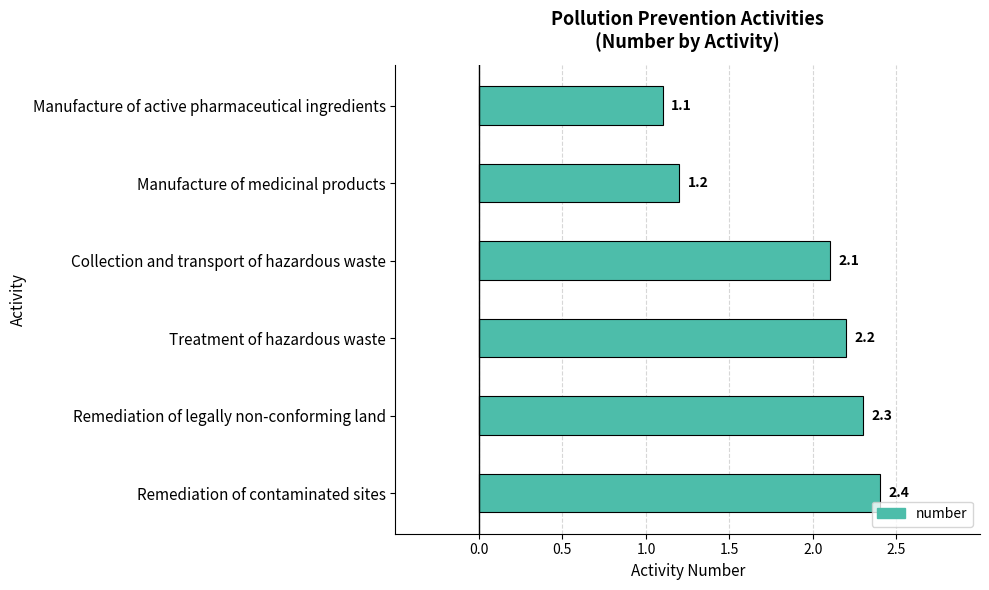

What is the label of the 4th bar from the top?

Treatment of hazardous waste